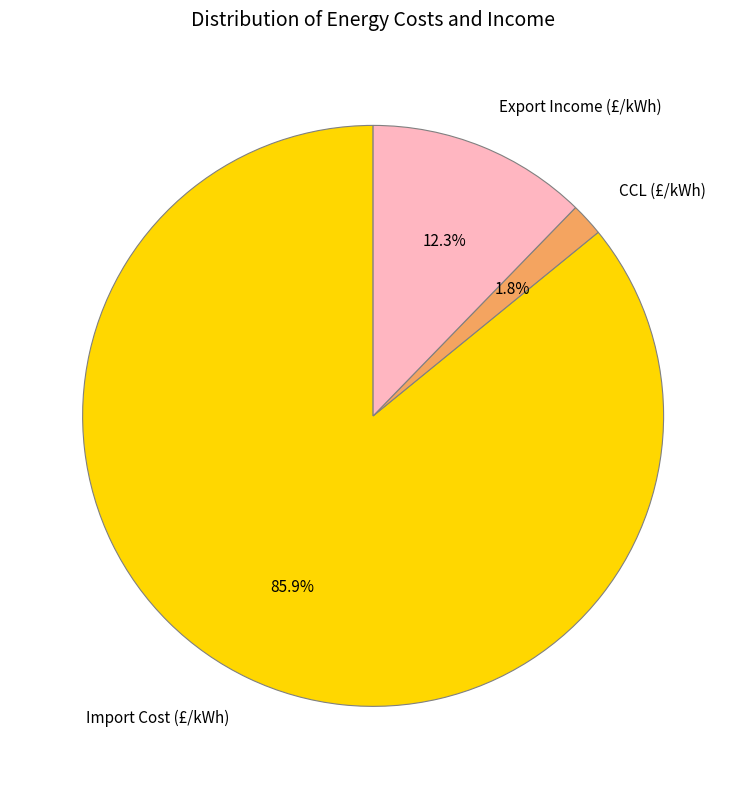

How many slices are in this pie chart?

3